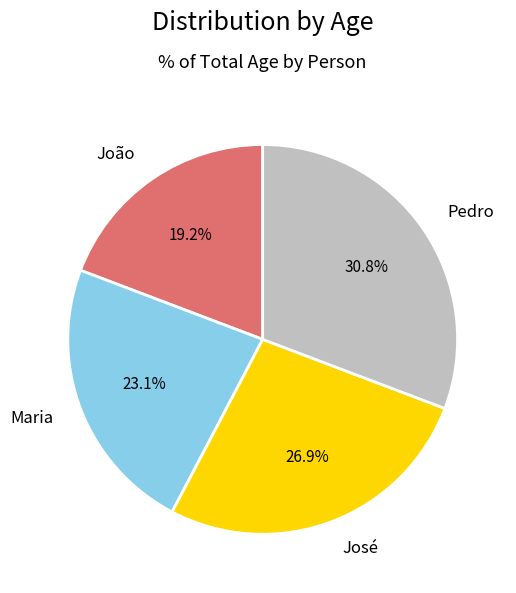

True or false: João accounts for 27% of the total.

False